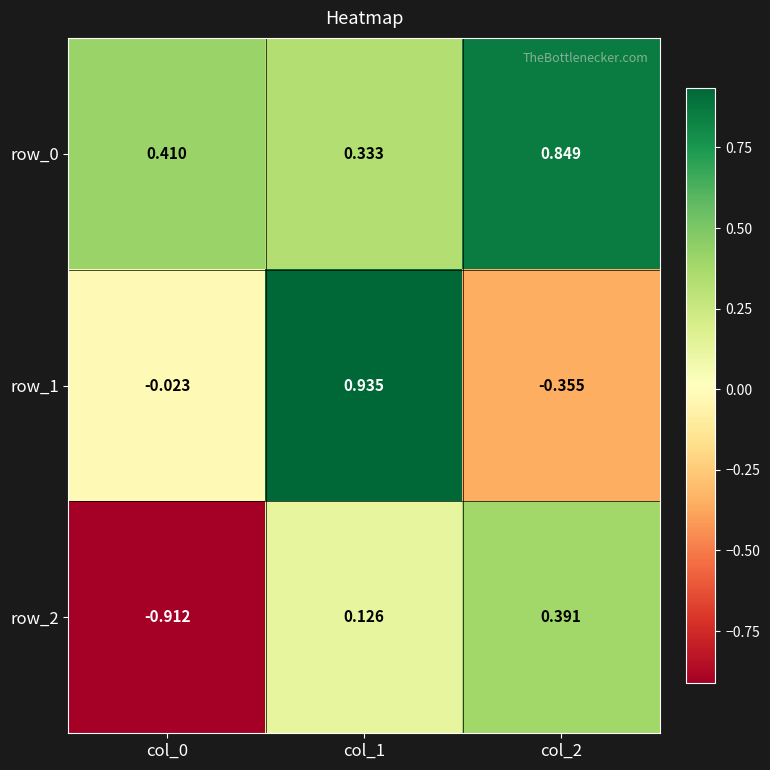

Is the value of row_0 at col_1 greater than the value of row_2 at col_2?

No